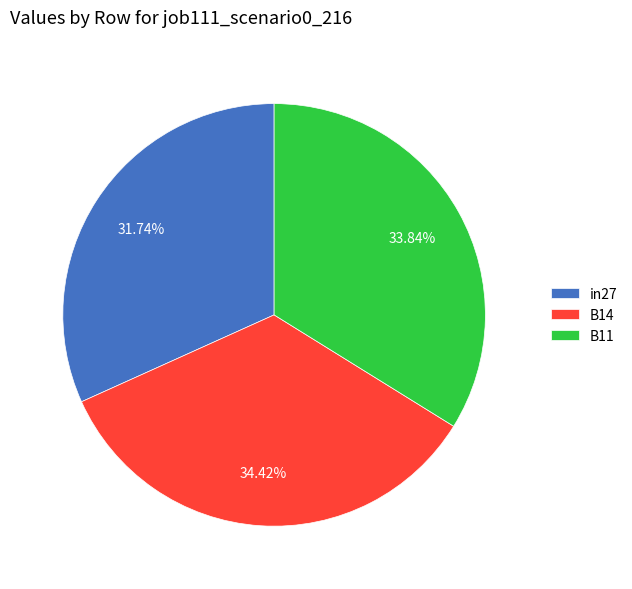

What percentage is NOT represented by in27?

68.3%